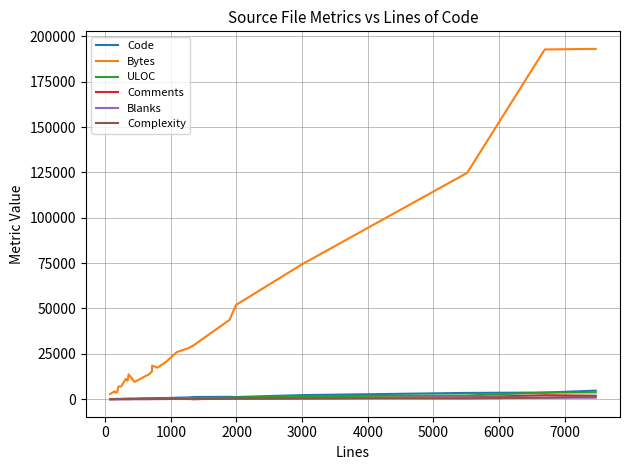

Which series has the largest range (max minus min)?

Bytes